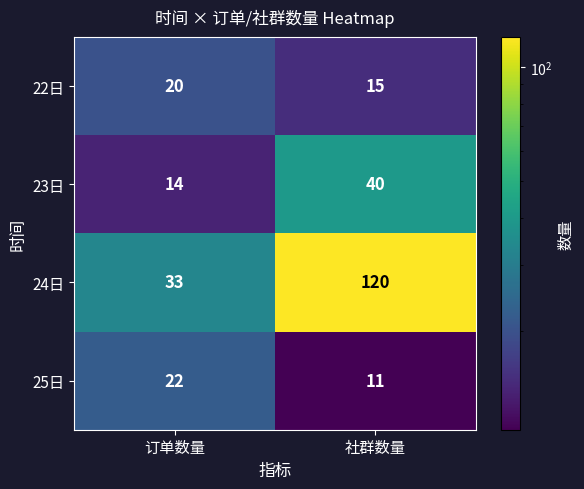

Reading left to right, list all the values displayed in this chart.

22日: 20	15
23日: 14	40
24日: 33	120
25日: 22	11